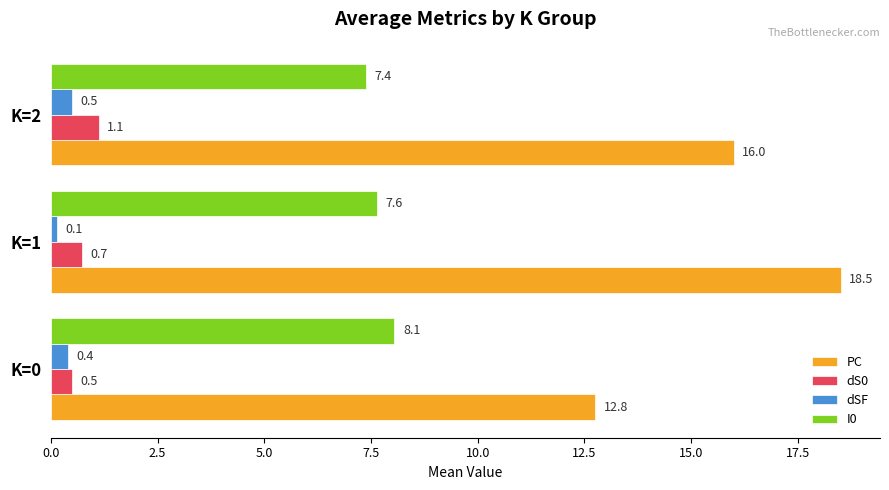

How many dS0 values are between 0 and 1?

2